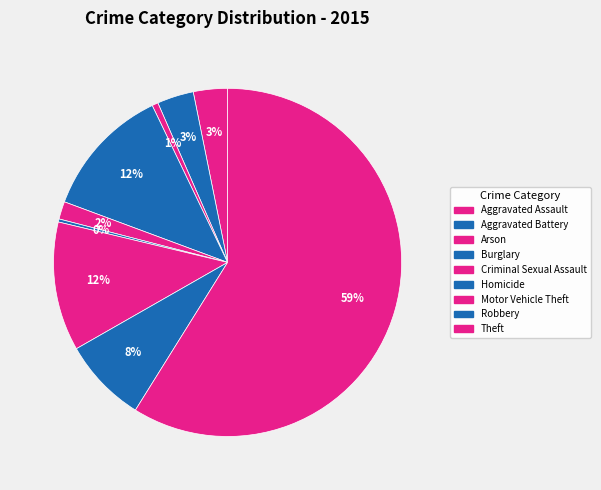

To the nearest percent, what is the average slice percentage?

11%